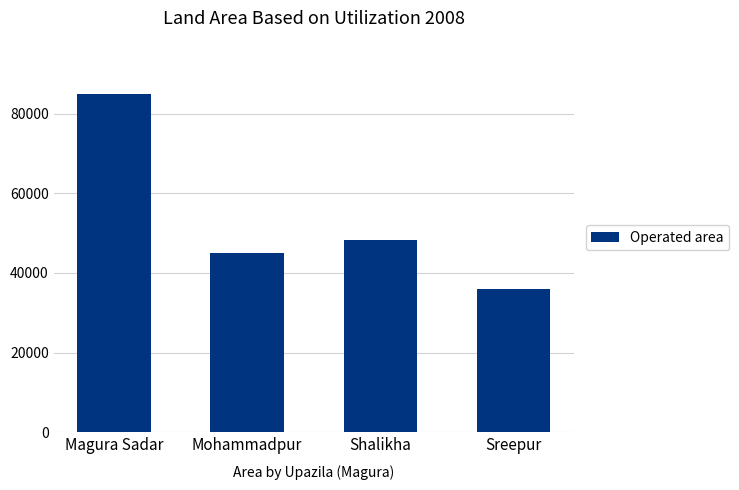

Which label corresponds to the smallest value in the chart?

Sreepur